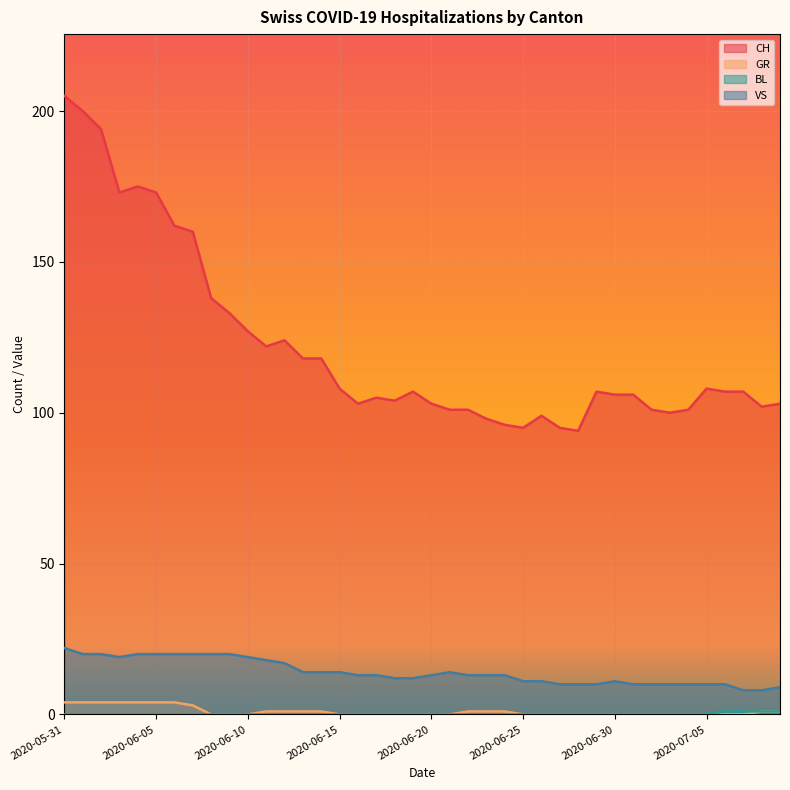

Is it true that VS equals 10 at 2020-07-04?

True